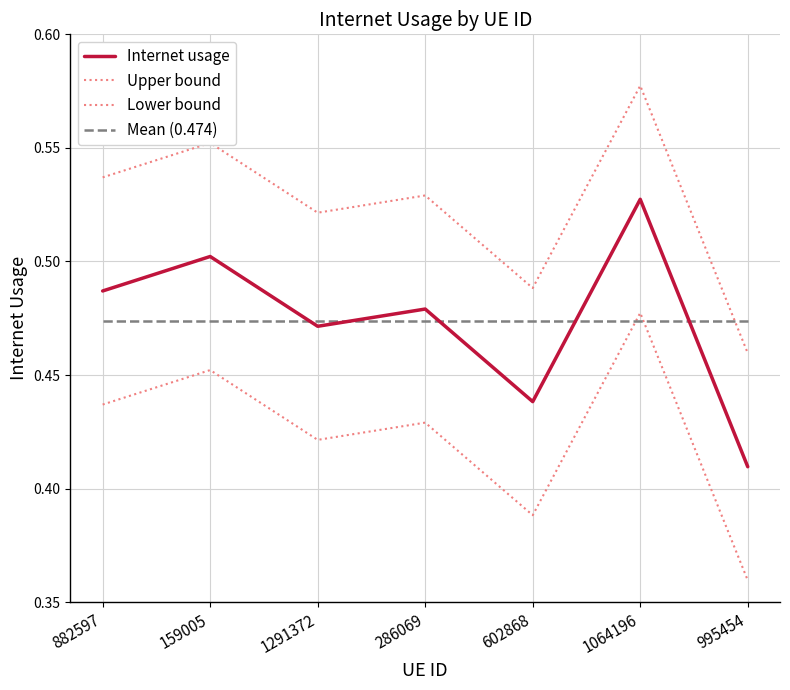

Which has a higher value, 882597 or 1064196?

1064196